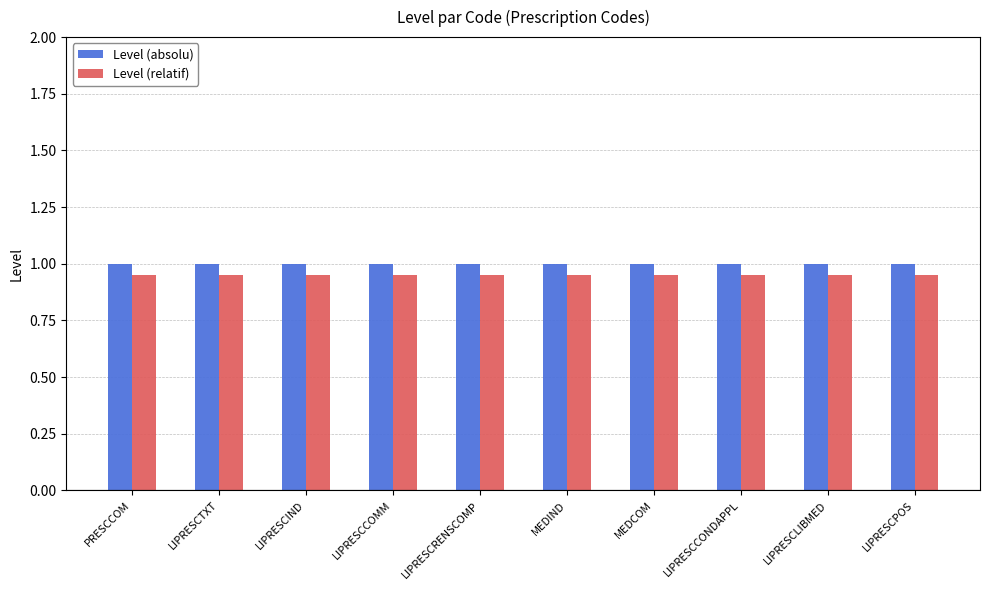

What is the label of the 10th bar from the right?

PRESCCOM